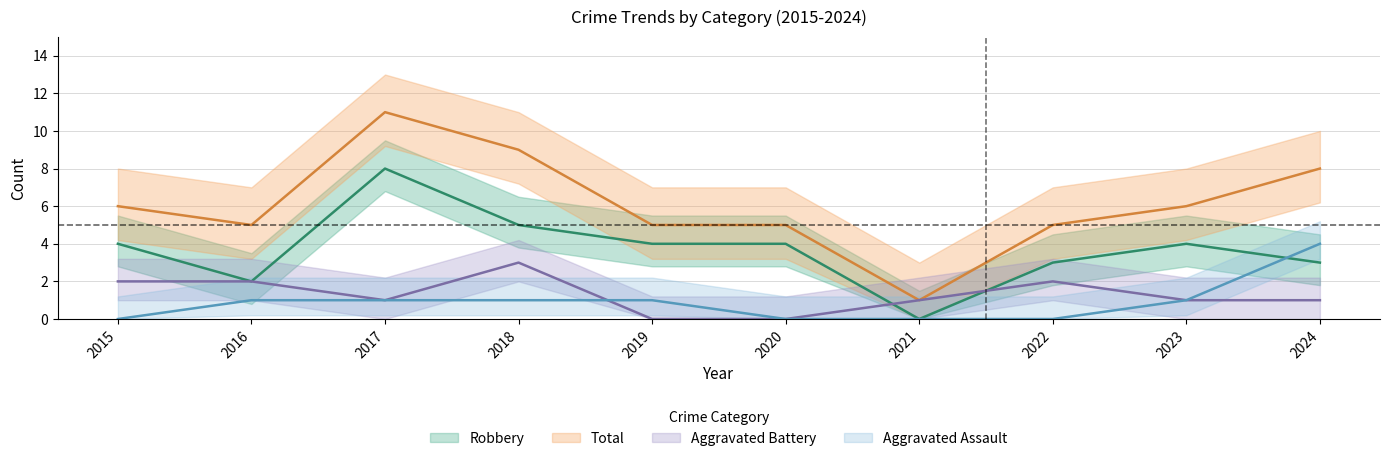

What is the difference between the maximum and minimum values in the Total series?

10